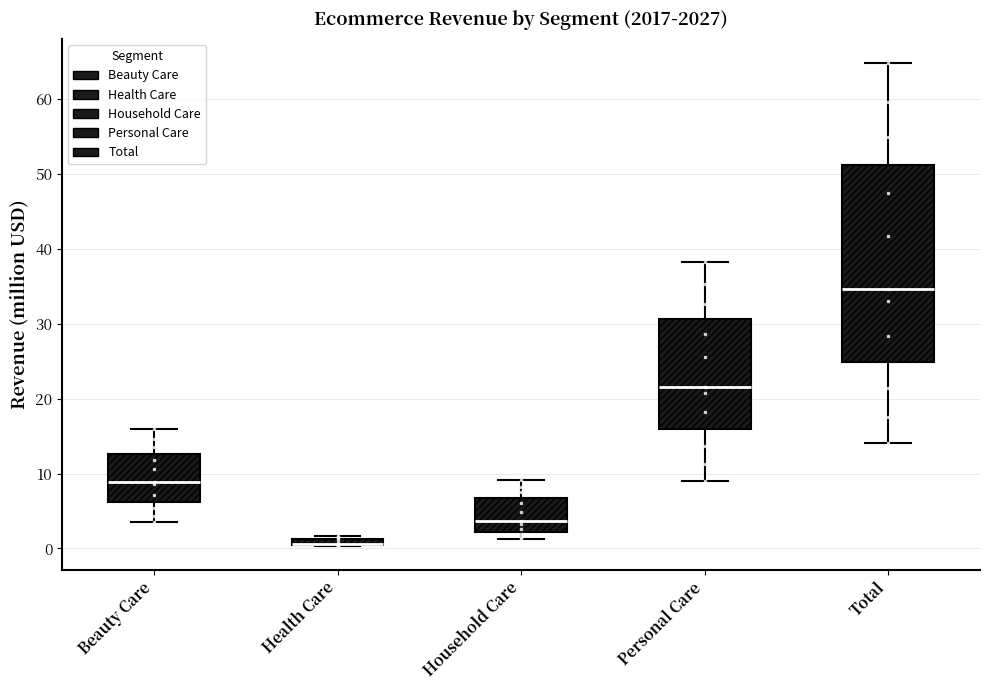

Where does the median line of the box for Beauty Care sit on the y-axis? The values are not printed on the chart, so give them approximately, as read against the axis.

9